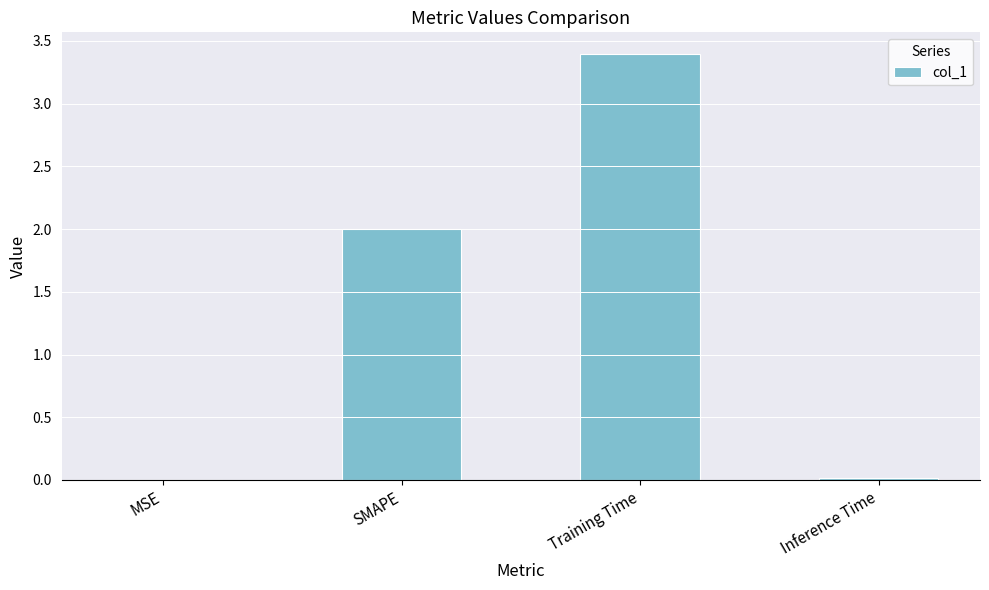

Is it true that the value at SMAPE is 3.2?

False